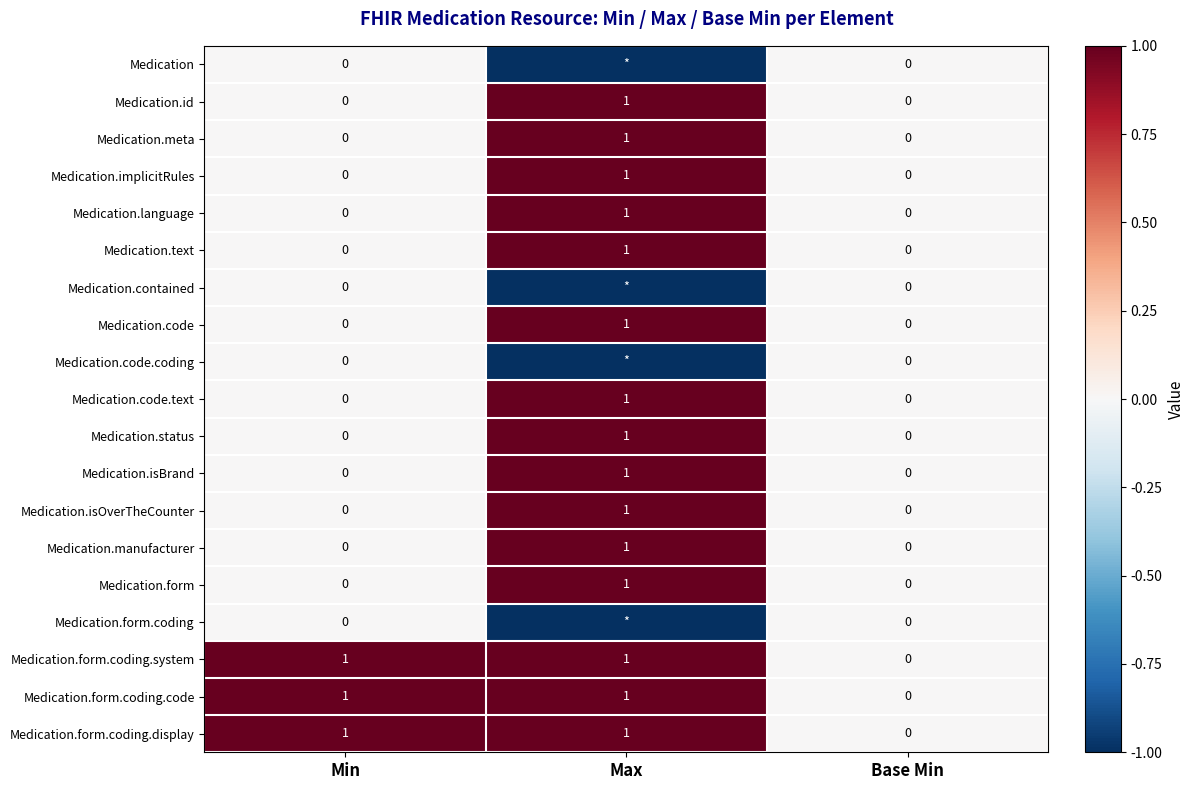

True or false: Medication.isOverTheCounter has a value of 1 at Max.

True